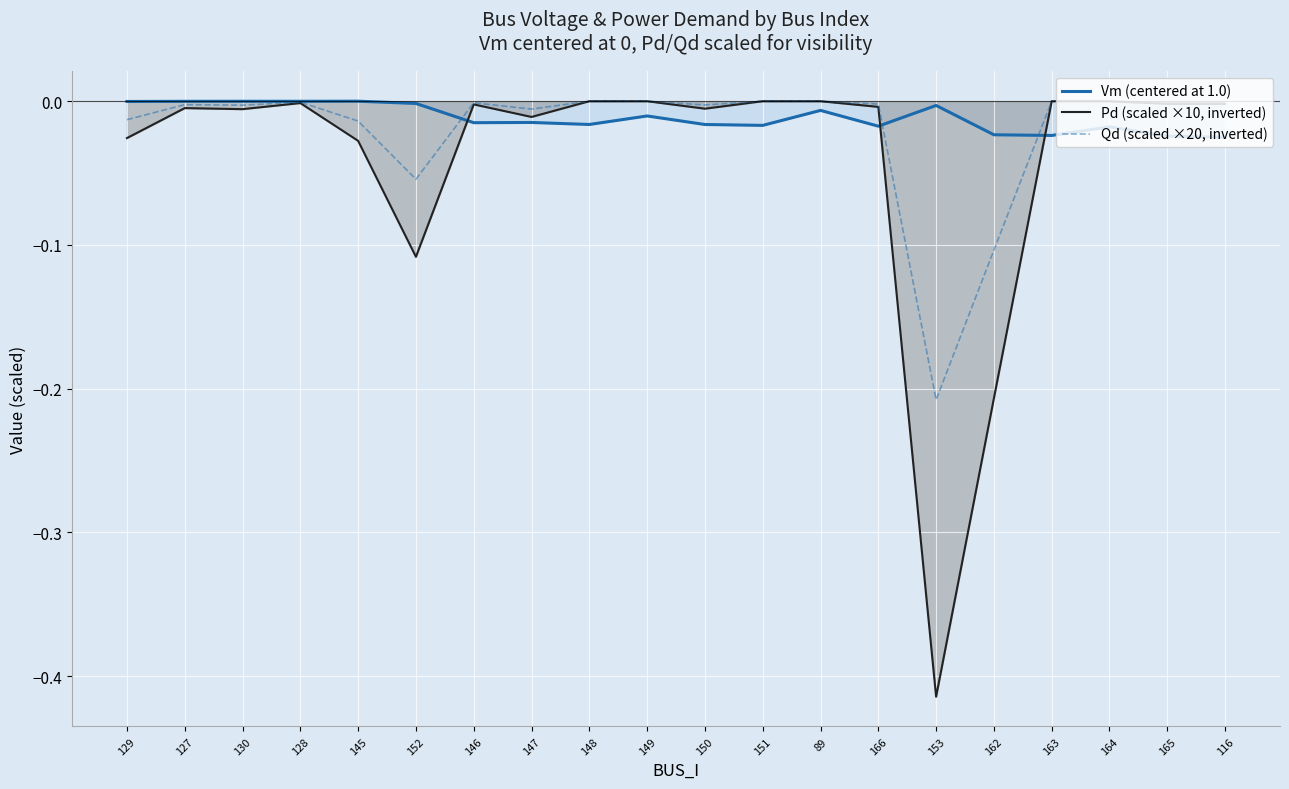

In Vm (centered at 1.0), how many points are higher than both neighbors (excluding endpoints)?

7